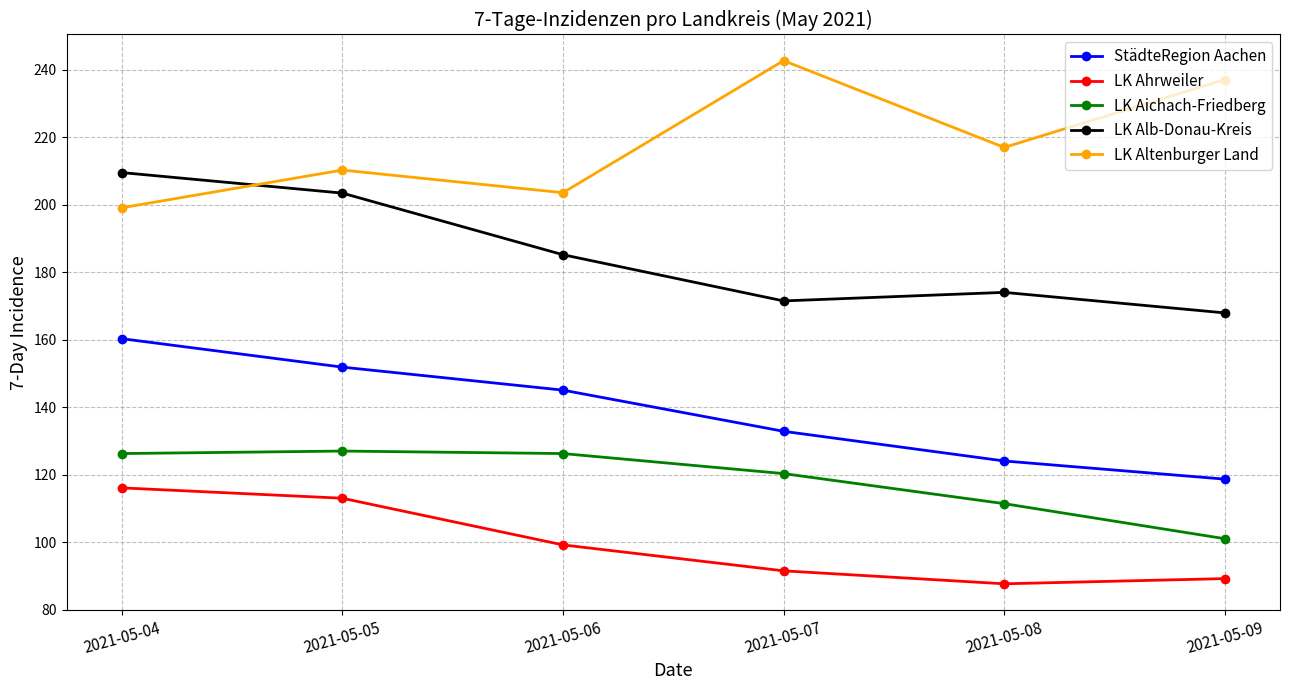

True or false: LK Ahrweiler has more than 0 interior local peaks.

False